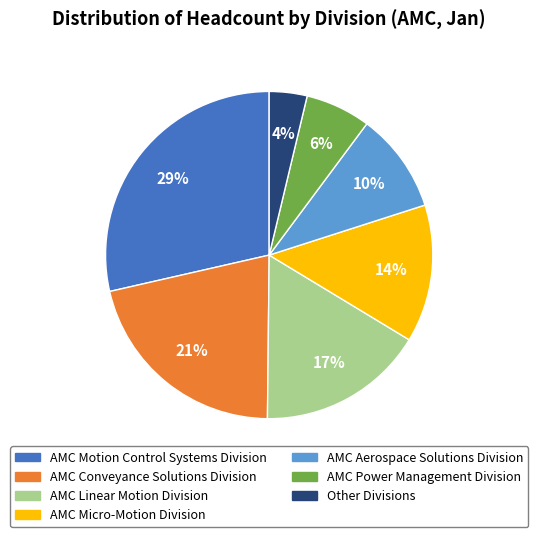

Between AMC Aerospace Solutions Division and Other Divisions, which is larger?

AMC Aerospace Solutions Division